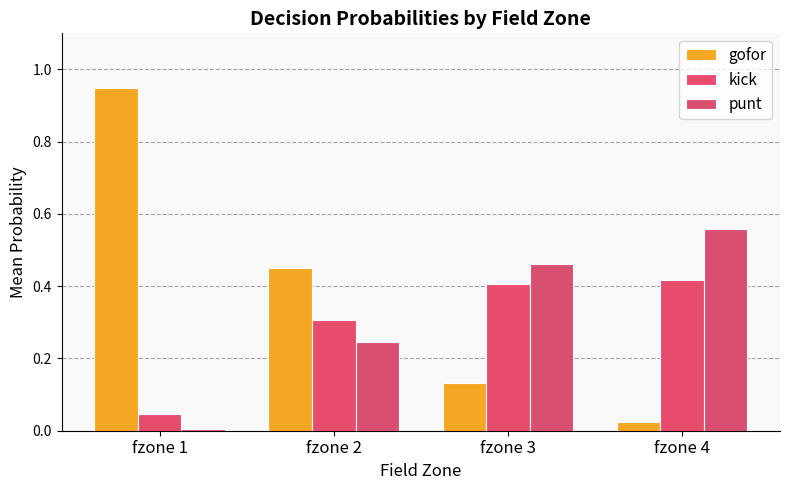

What is the approximate value of kick at fzone 2?

0.3